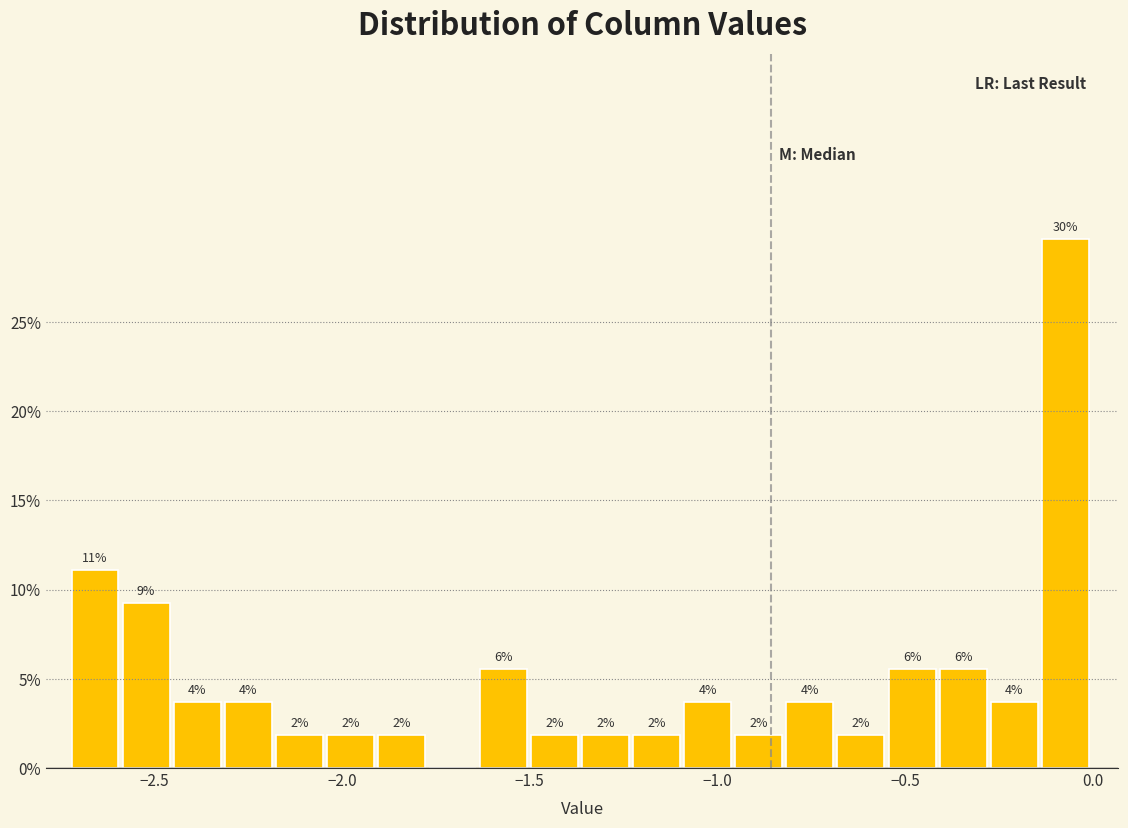

Read against the x-axis, roughly where is the centre of the tallest bar?

-0.05